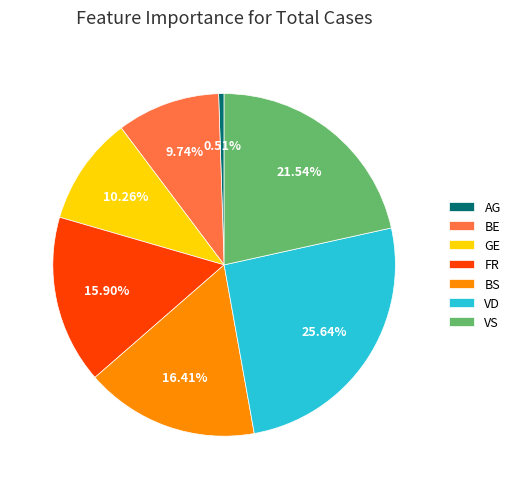

To the nearest percent, what is the difference between the largest and smallest slice percentages?

25%